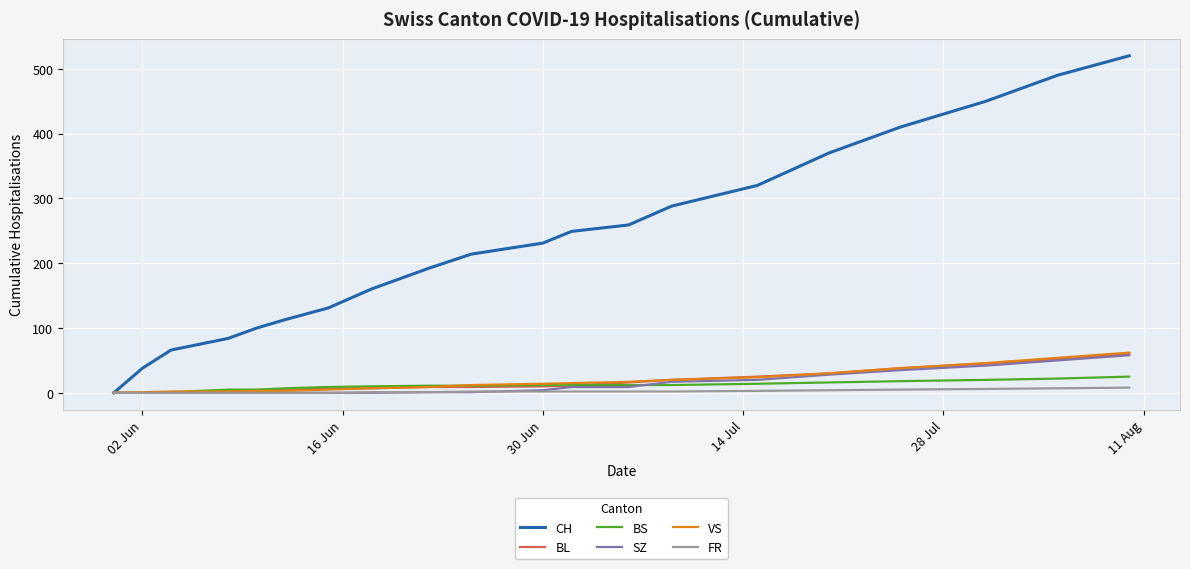

Which series has the widest spread of values?

CH